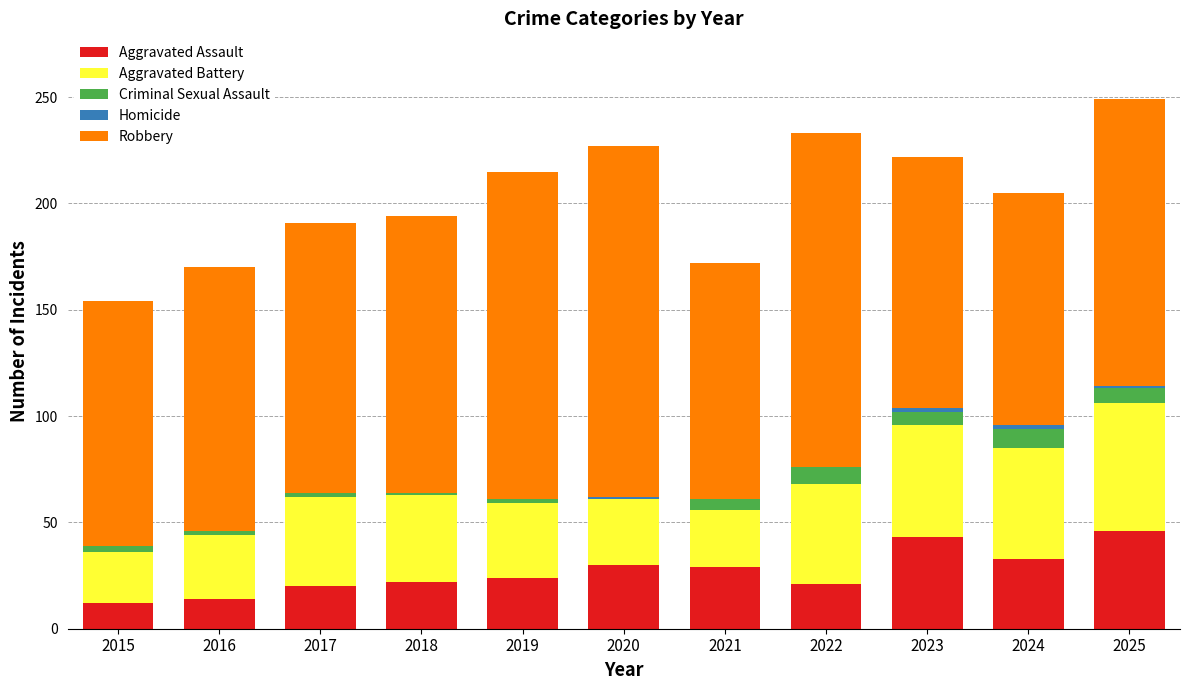

Is it true that Aggravated Assault equals 8 at 2022?

False